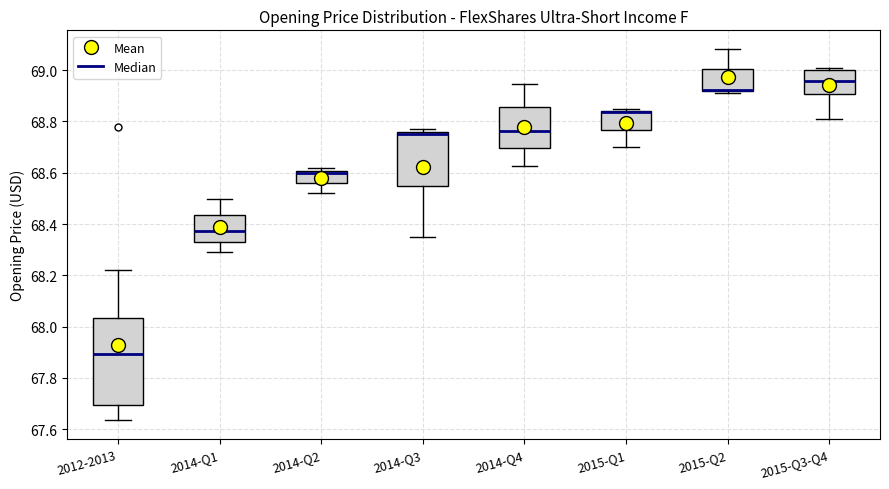

Reading left to right, read every box against the y-axis: the position of its median line, the range the box covers, and the ends of its whiskers. The values are not printed on the chart, so give them approximately, as read against the axis.

2012-2013: median 67.90, box 67.70 to 68.04, whiskers 67.64 to 68.22
2014-Q1: median 68.38, box 68.34 to 68.44, whiskers 68.30 to 68.50
2014-Q2: median 68.60 (just below the box's upper edge), box 68.56 to 68.60, whiskers 68.52 to 68.62
2014-Q3: median 68.74, box 68.54 to 68.76, whiskers 68.34 to 68.78
2014-Q4: median 68.76, box 68.70 to 68.86, whiskers 68.62 to 68.94
2015-Q1: median 68.84 (drawn on the box's upper edge), box 68.76 to 68.84, whiskers 68.70 to 68.84
2015-Q2: median 68.92 (drawn on the box's lower edge), box 68.92 to 69.00, whiskers 68.92 to 69.08
2015-Q3-Q4: median 68.96, box 68.90 to 69.00, whiskers 68.80 to 69.00 (just above the box's upper edge)